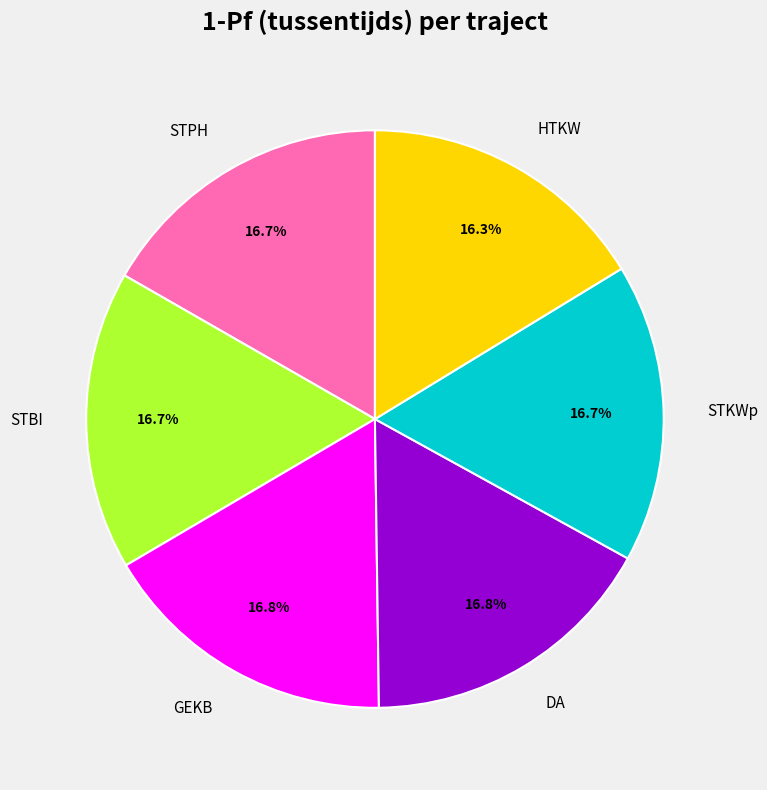

Is there any slice that represents more than half of the pie?

No